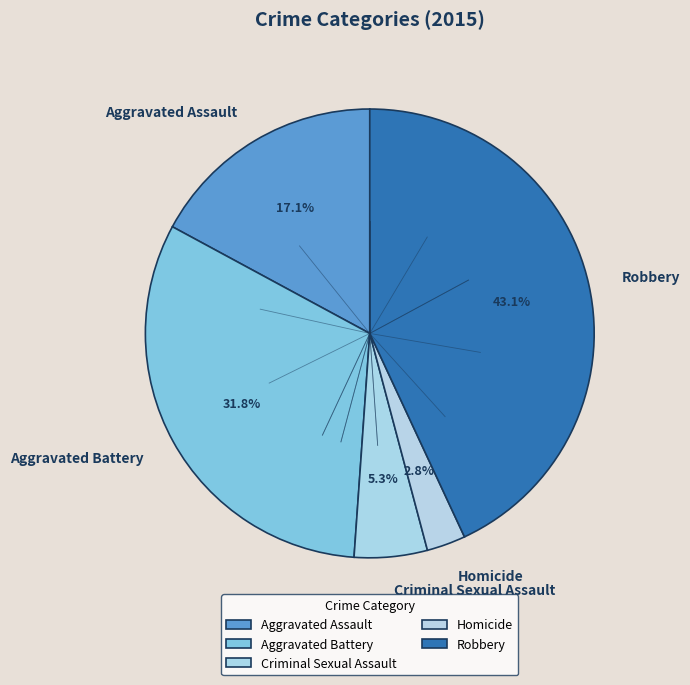

To the nearest percent, what is the difference between the Aggravated Battery and Aggravated Assault slice percentages?

15%